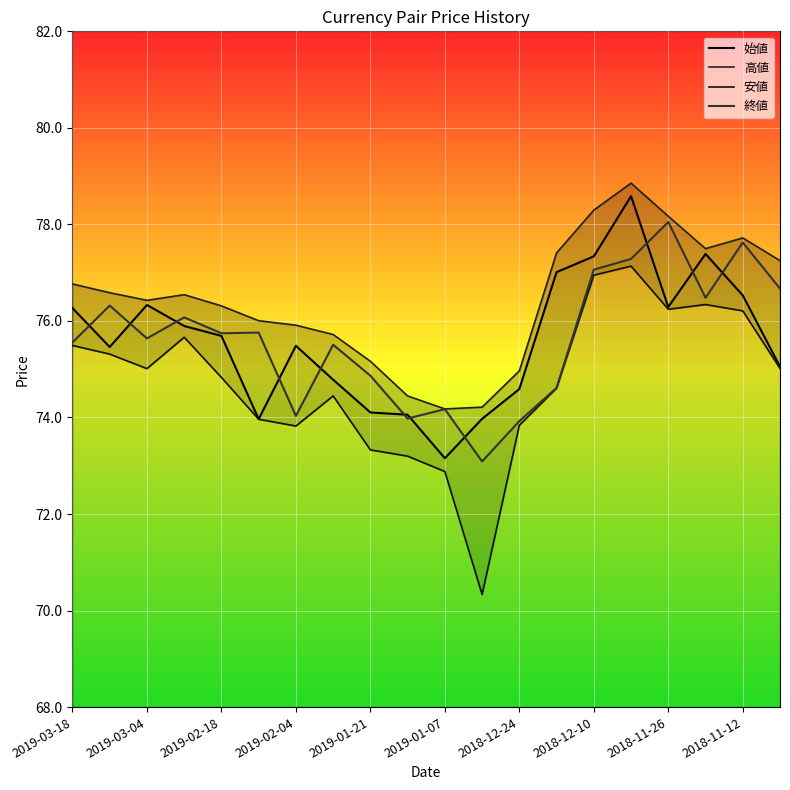

What is the spread (max minus min) of values at 17?

1.2